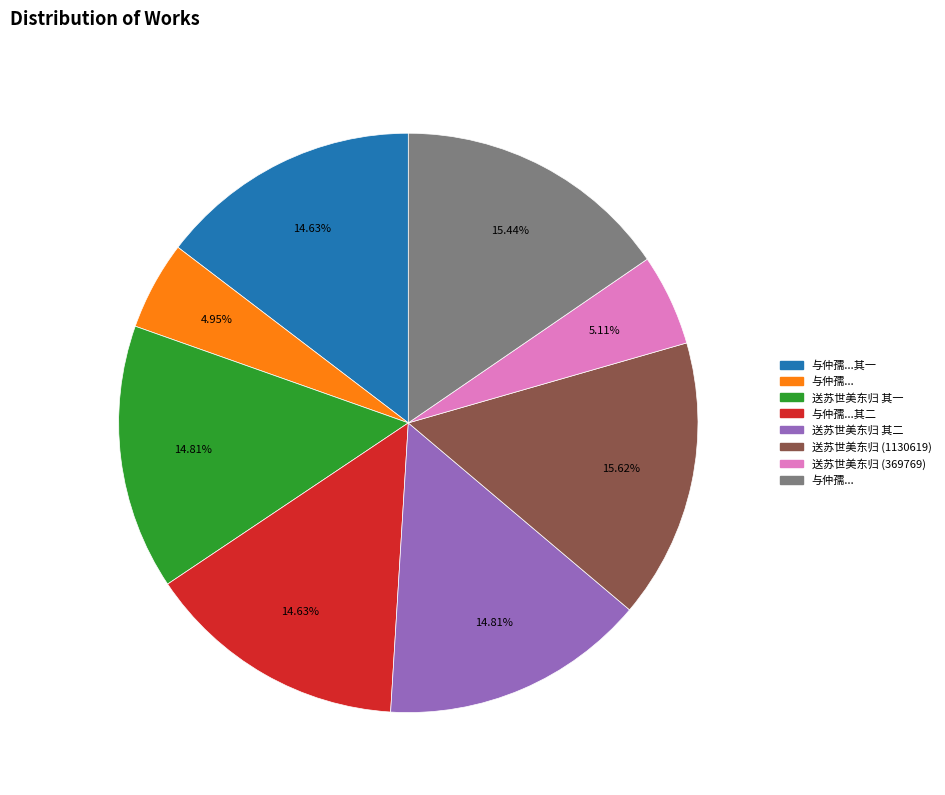

Does any single category account for the majority?

No